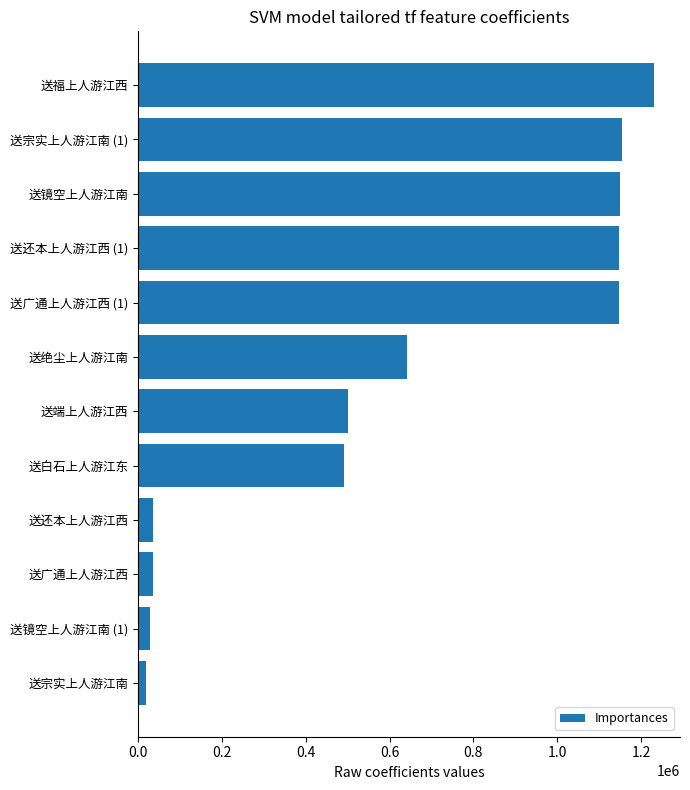

The value at 送绝尘上人游江南 is 326264. True or false?

False